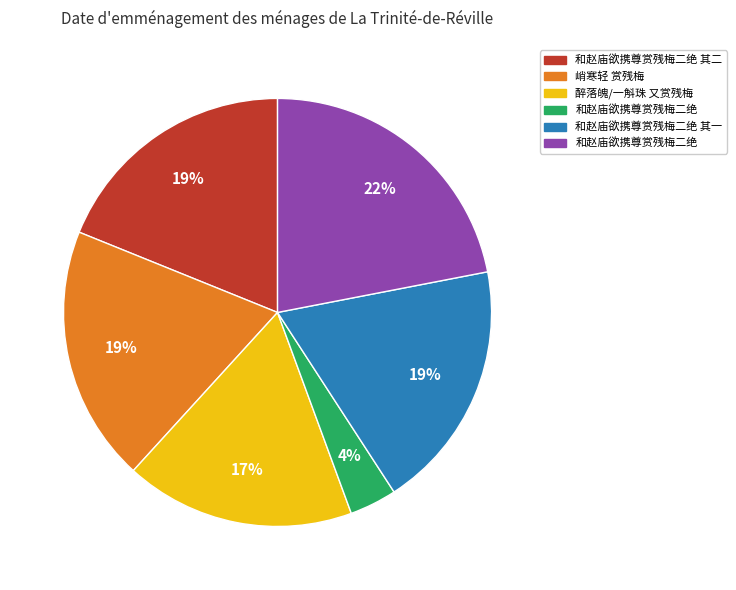

Does any single category account for the majority?

No